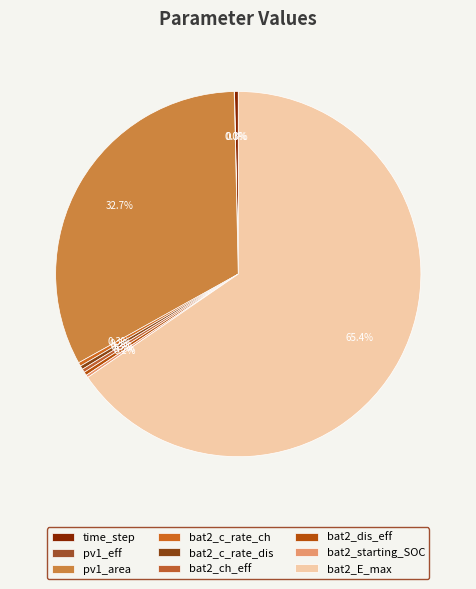

How many segments does this pie chart have?

9